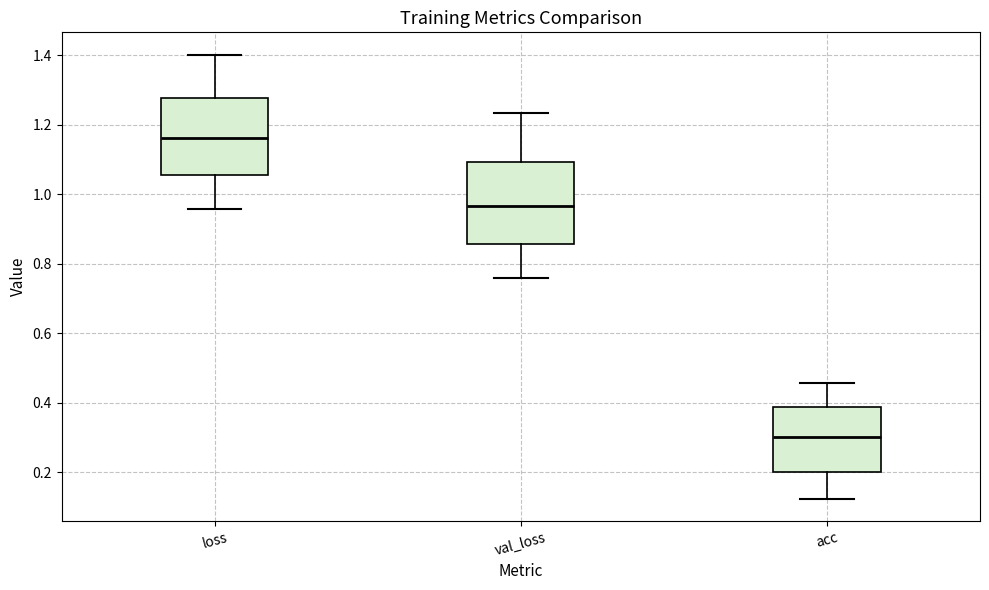

Reading left to right, read every box against the y-axis: the position of its median line, the range the box covers, and the ends of its whiskers. The values are not printed on the chart, so give them approximately, as read against the axis.

loss: median 1.16, box 1.06 to 1.28, whiskers 0.96 to 1.40
val_loss: median 0.96, box 0.86 to 1.10, whiskers 0.76 to 1.24
acc: median 0.30, box 0.20 to 0.38, whiskers 0.12 to 0.46